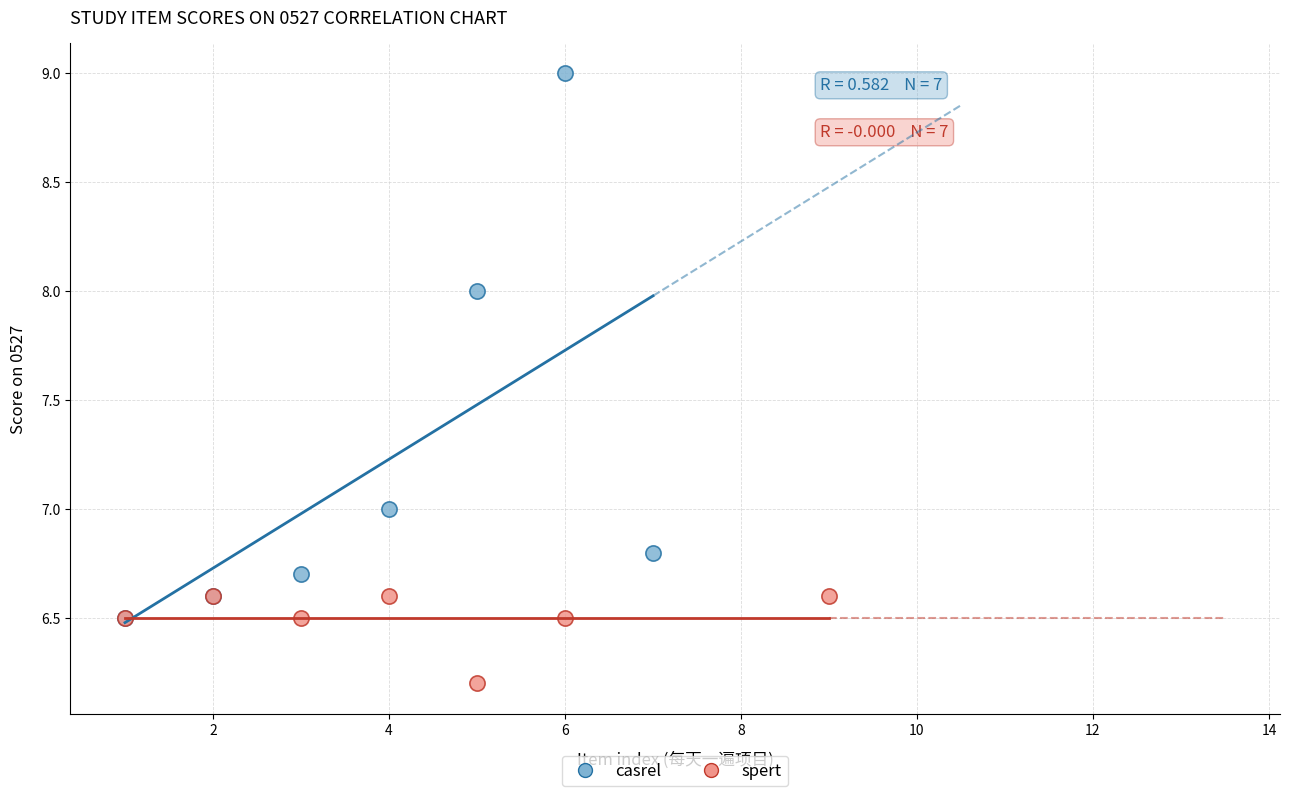

Which series has the largest Y range (max minus min)?

casrel